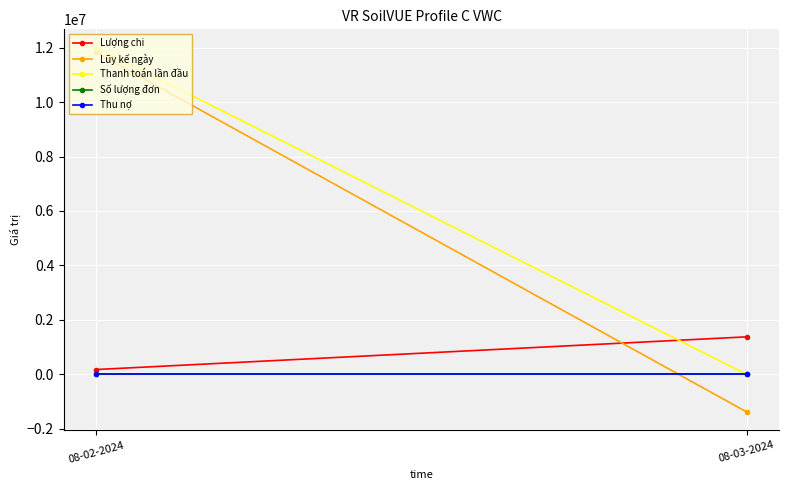

Which series changed the most between 08-02-2024 and 08-03-2024?

Lũy kế ngày